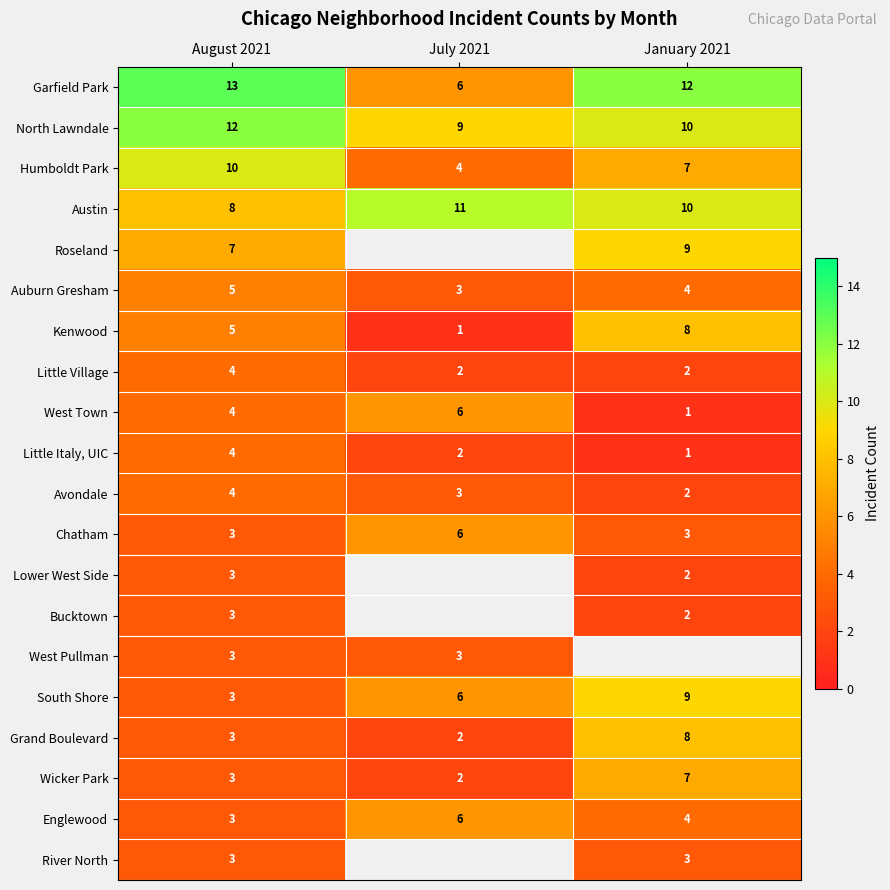

How many data points does each series have?

3